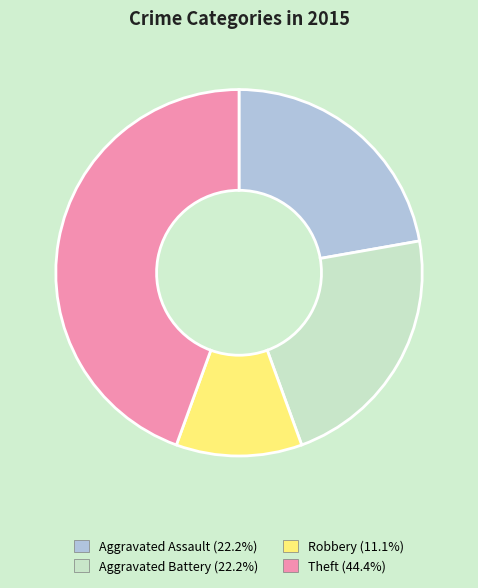

Count the number of slices in the pie.

4